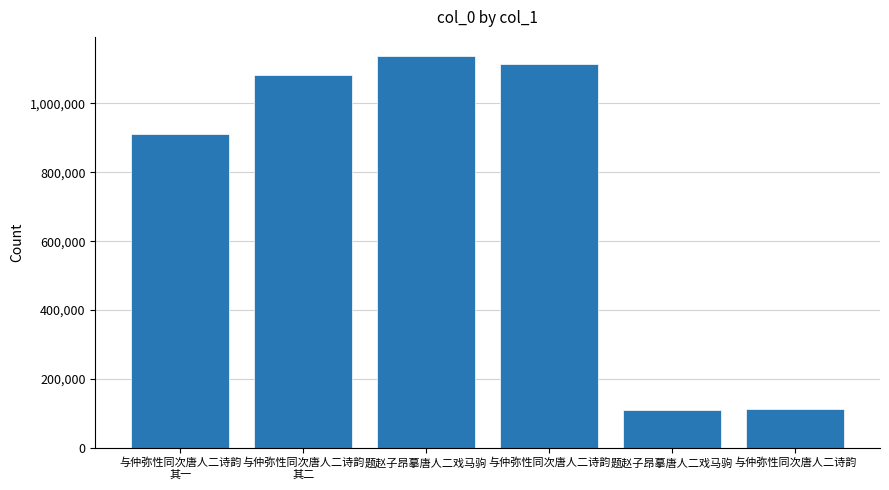

Count the number of categories in the chart.

6